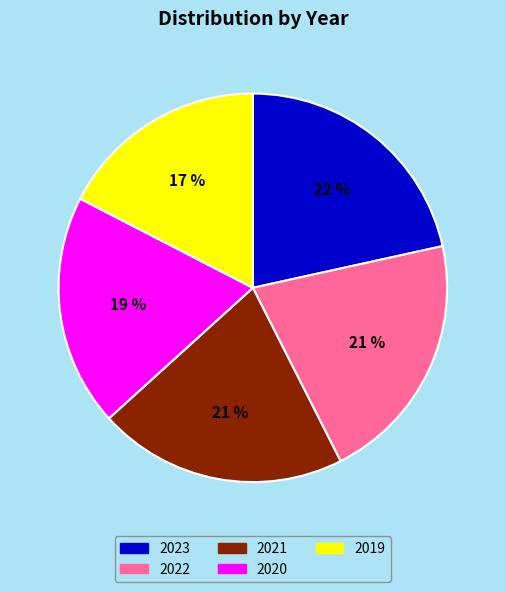

The 2020 slice represents 19% of the pie. True or false?

True